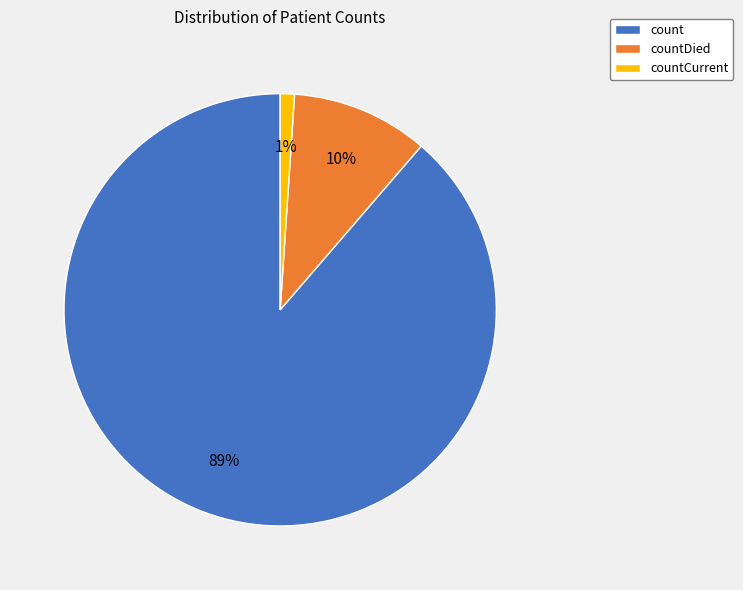

Is it true that countCurrent is 1% of the pie?

True